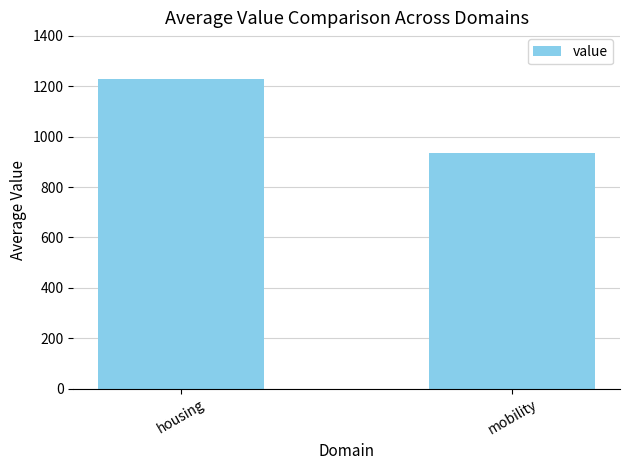

How many bars are there in total?

2